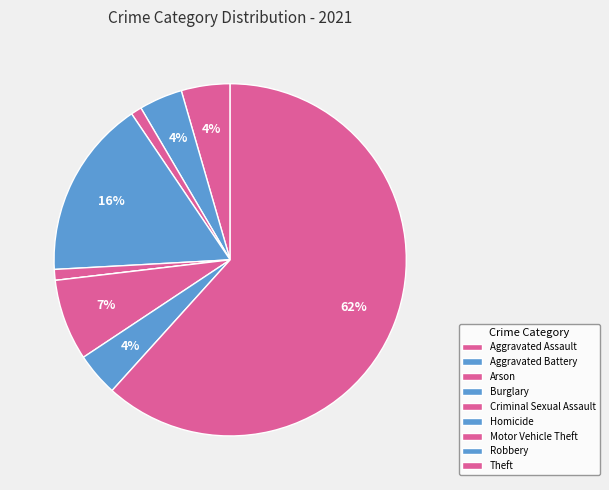

Which slice is the largest?

Theft